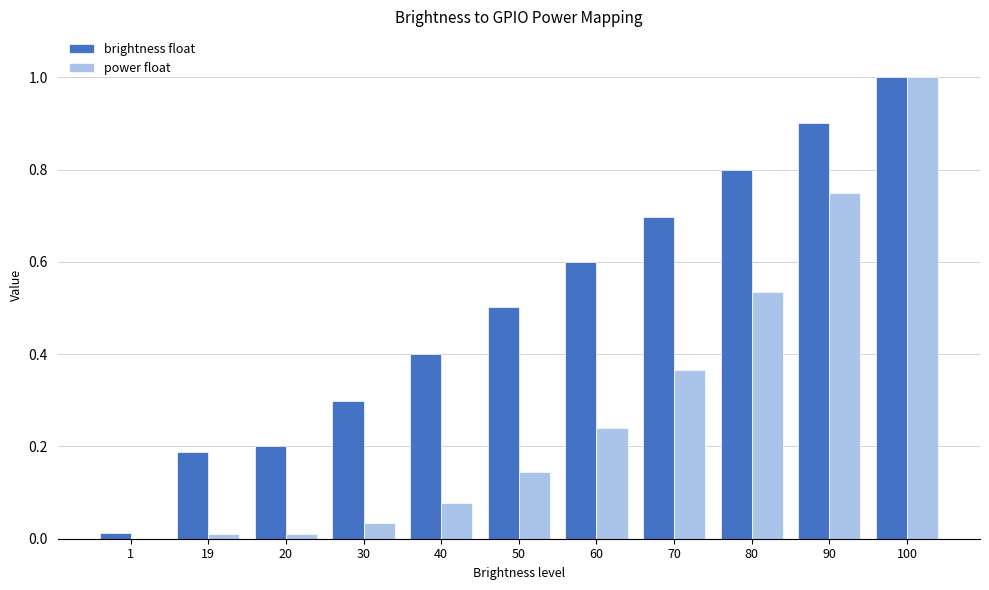

The value of power float at 100 is 1.6. True or false?

False